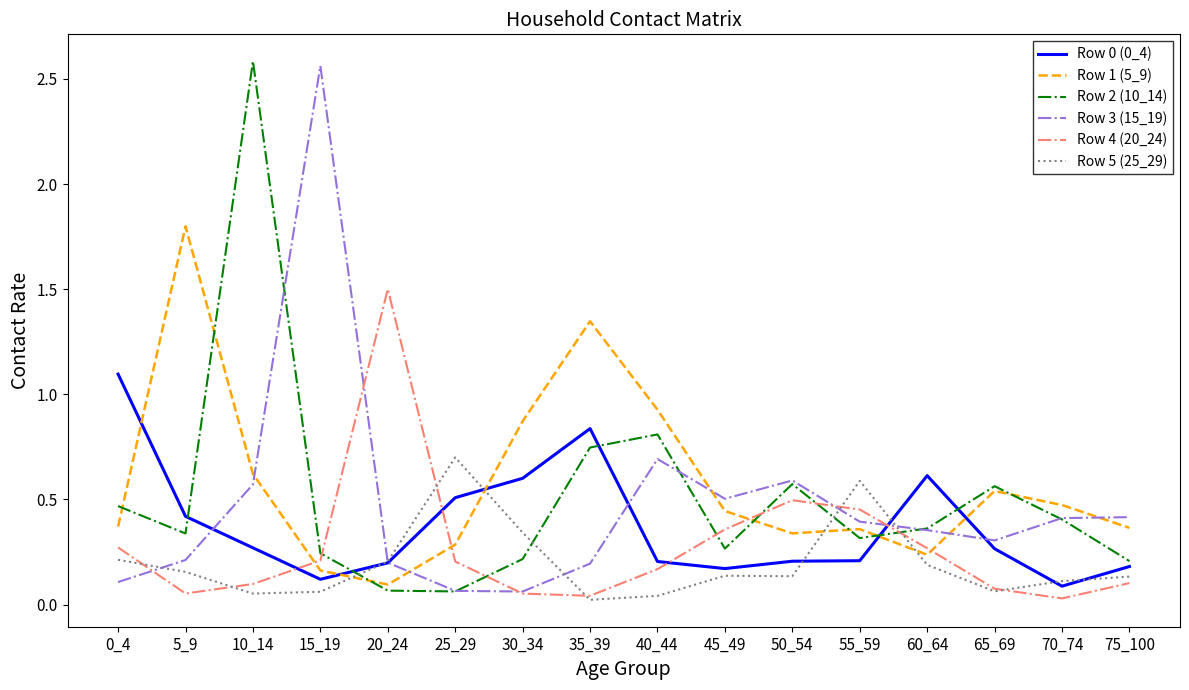

The value of Row 2 (10_14) at 40_44 is 0.8. True or false?

True